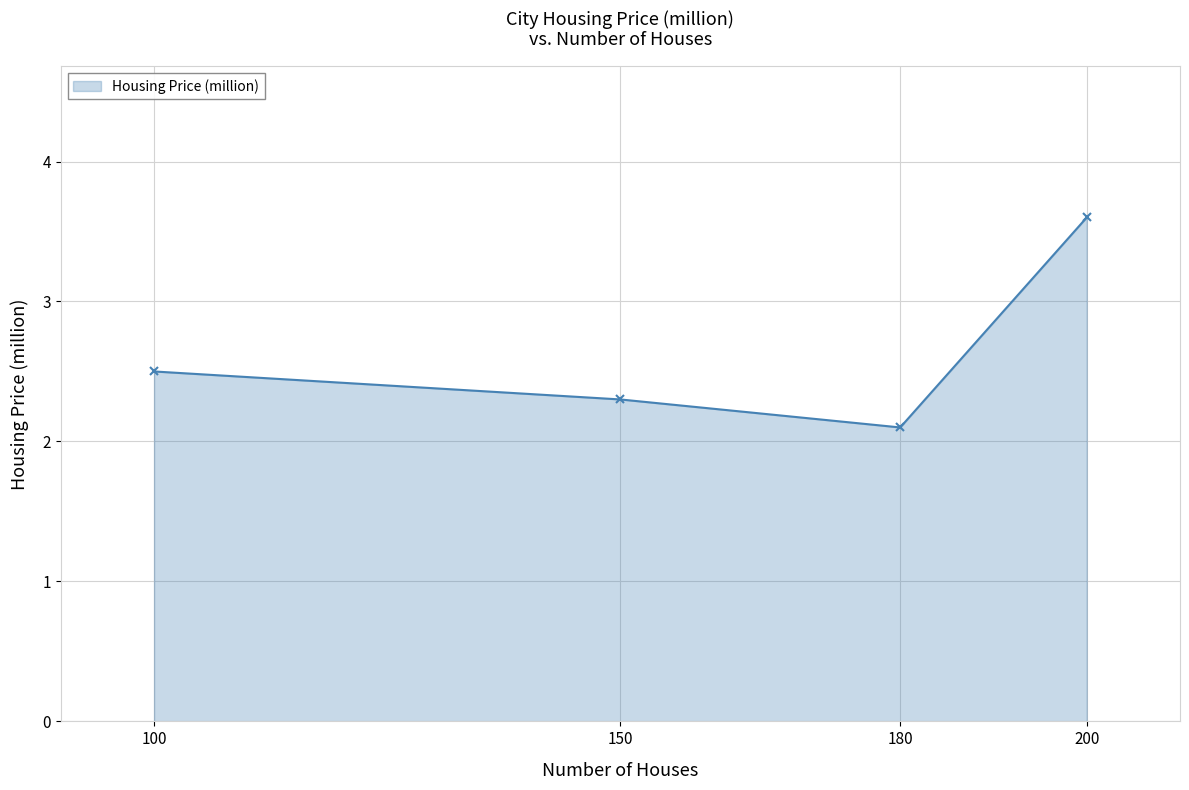

What is the greatest value displayed?

3.6